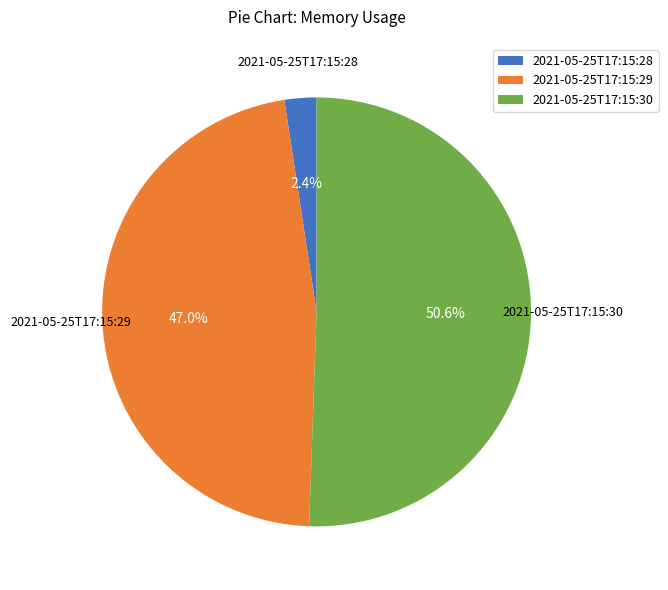

What percentage is the 2021-05-25T17:15:29 slice, to the nearest percent?

47%